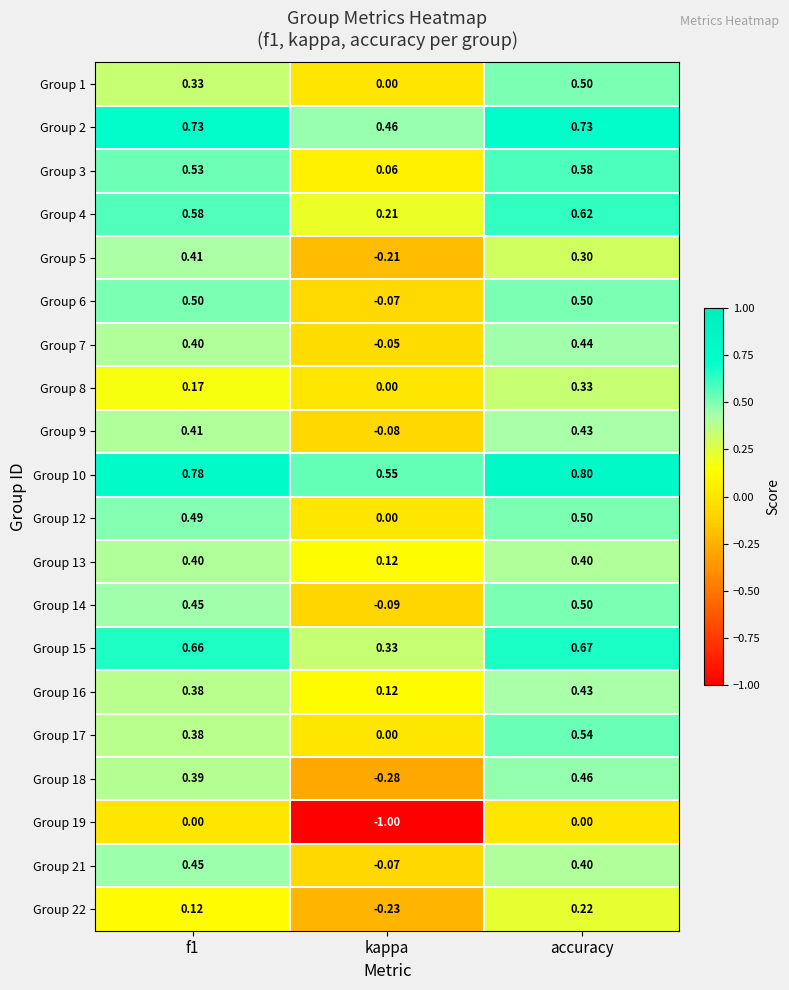

At which label is Group 3 closest to 0?

kappa